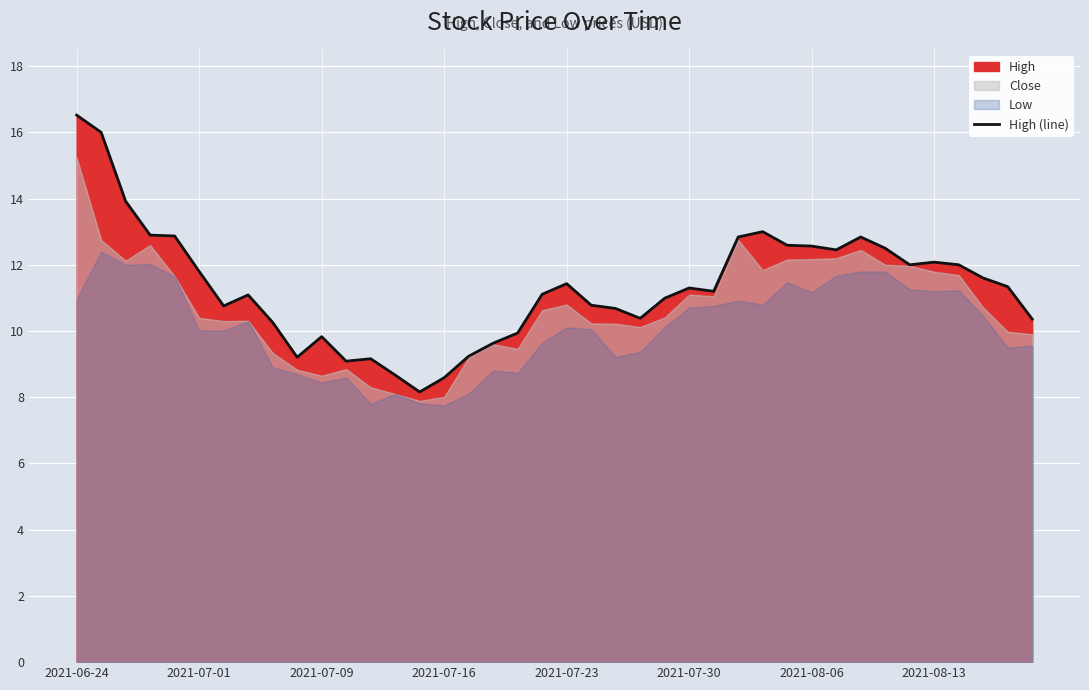

What is the difference between the maximum and minimum values?

8.4